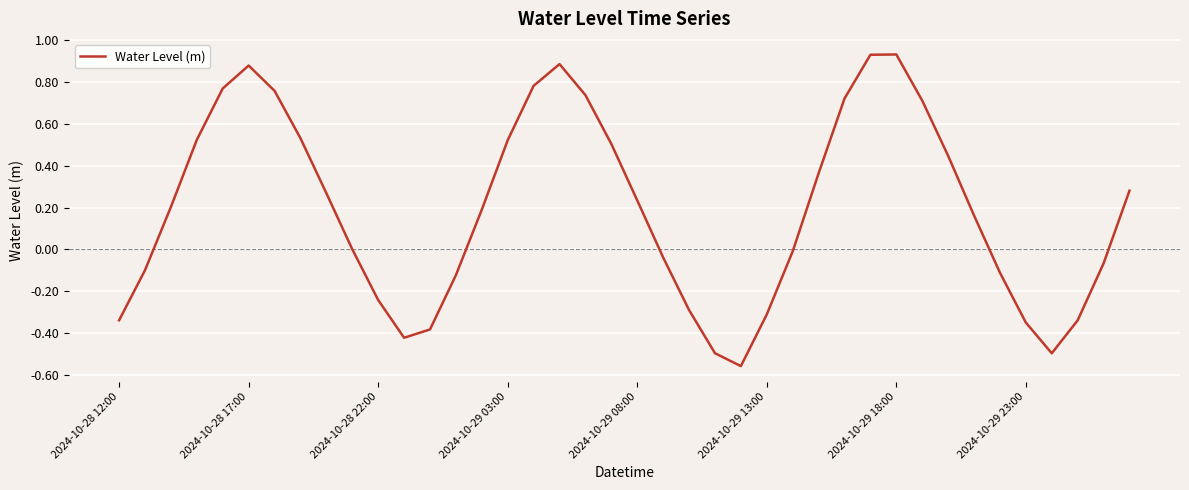

What is the difference between the maximum and minimum values?

1.5